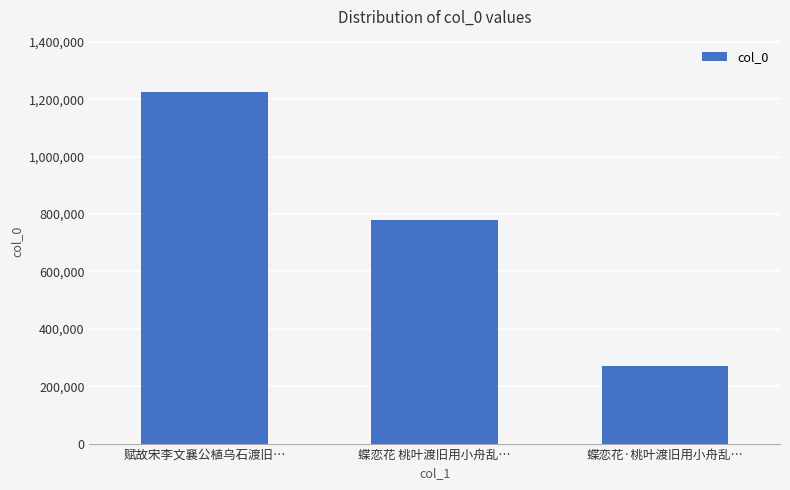

What is the average value?

757726